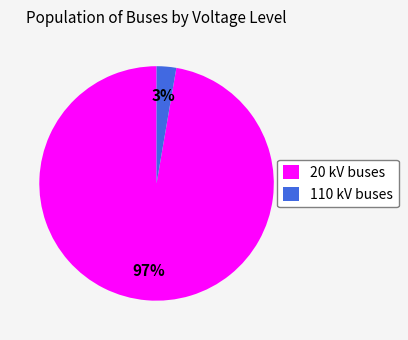

Between 110 kV buses and 20 kV buses, which is larger?

20 kV buses